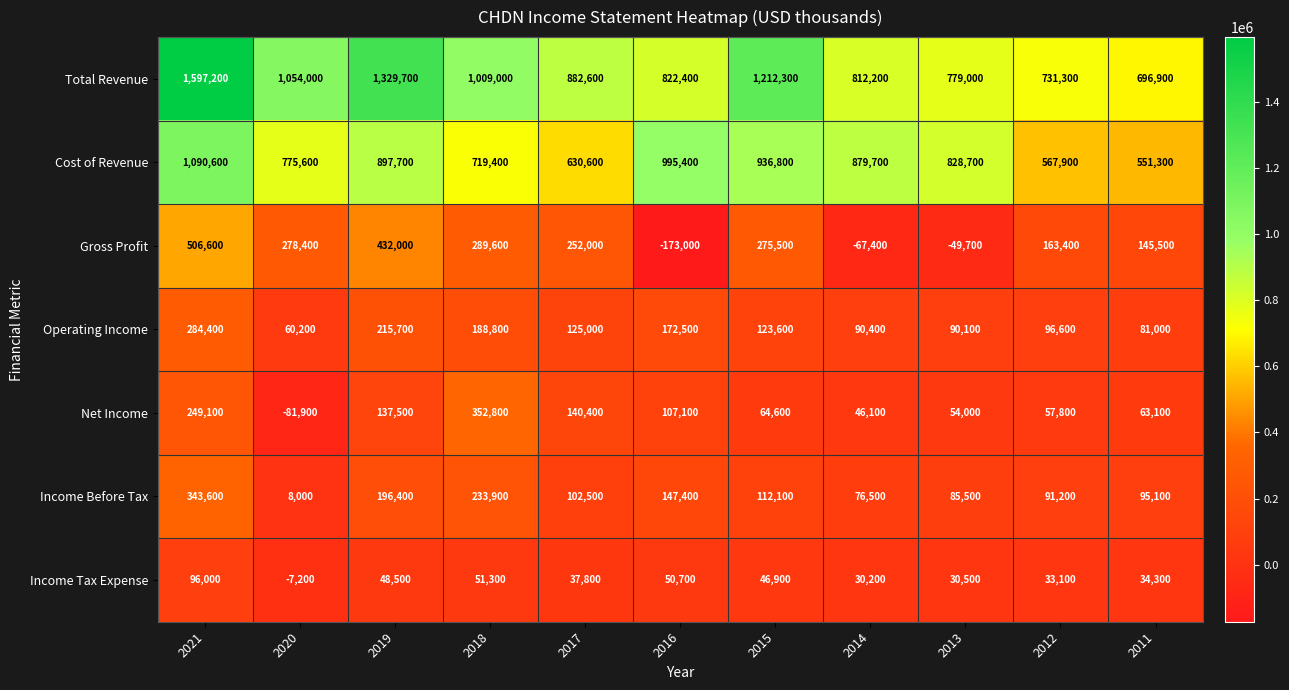

List the labels in order of Income Tax Expense value, smallest first.

2020, 2014, 2013, 2012, 2011, 2017, 2015, 2019, 2016, 2018, 2021